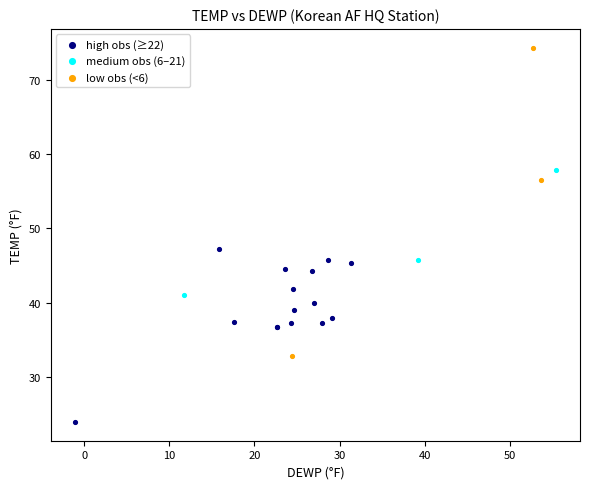

What are all the series names shown in the legend?

high obs (≥22), medium obs (6–21), low obs (<6)